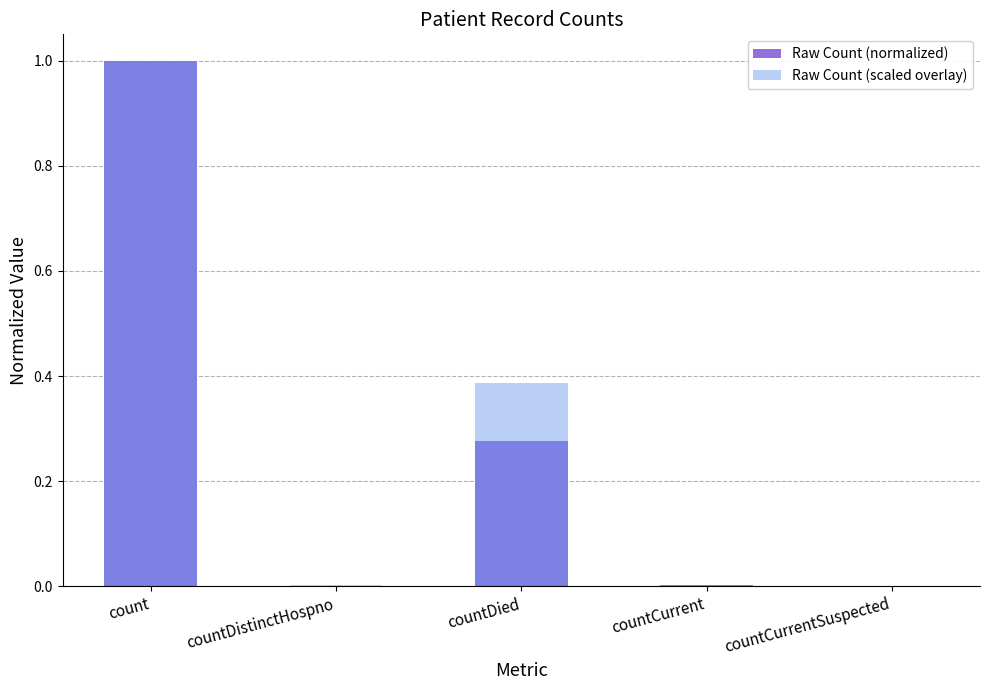

What is the sum of the Raw Count (normalized) values at countDied and countCurrent?

0.3